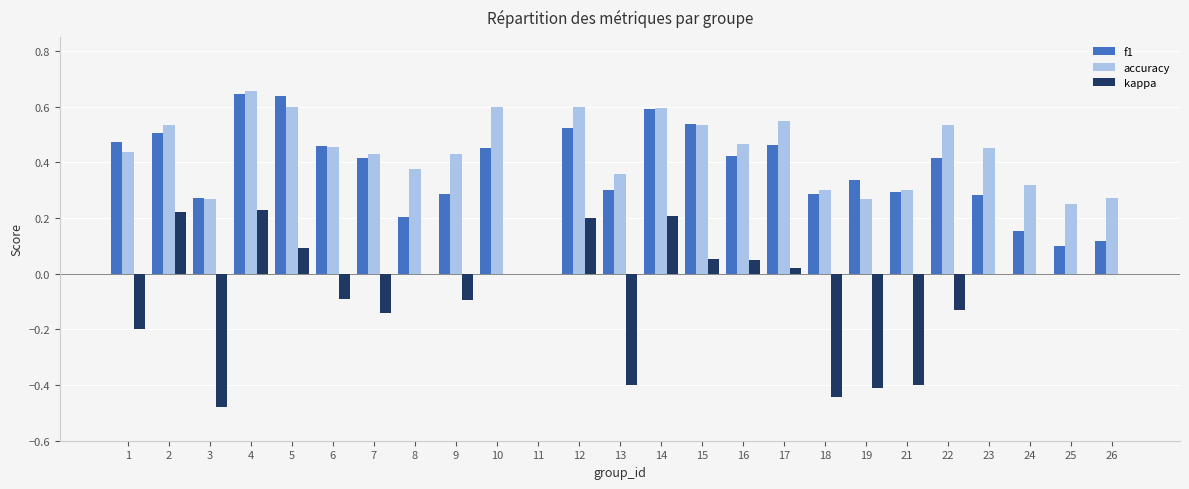

Is the value of f1 at 21 greater than the value of kappa at 6?

Yes